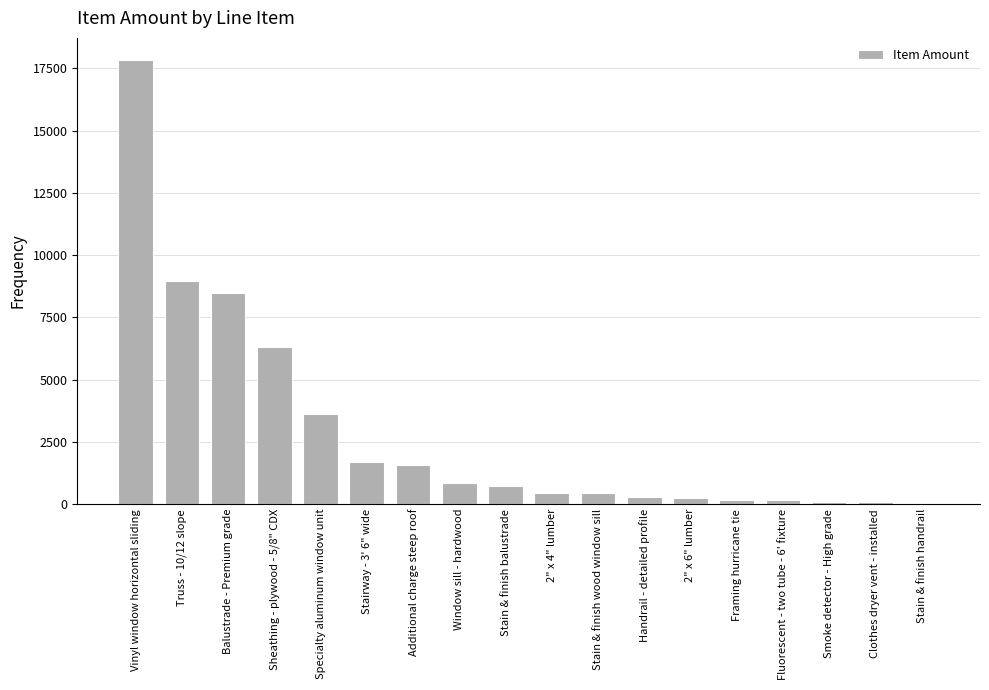

What is the sum of all values?

51855.1